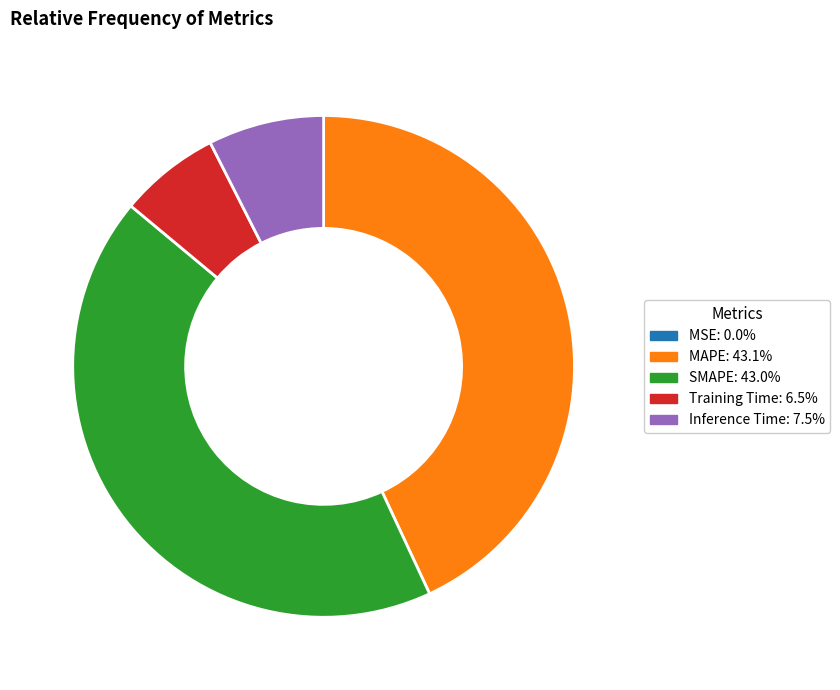

Does SMAPE account for over 50% of the chart?

No